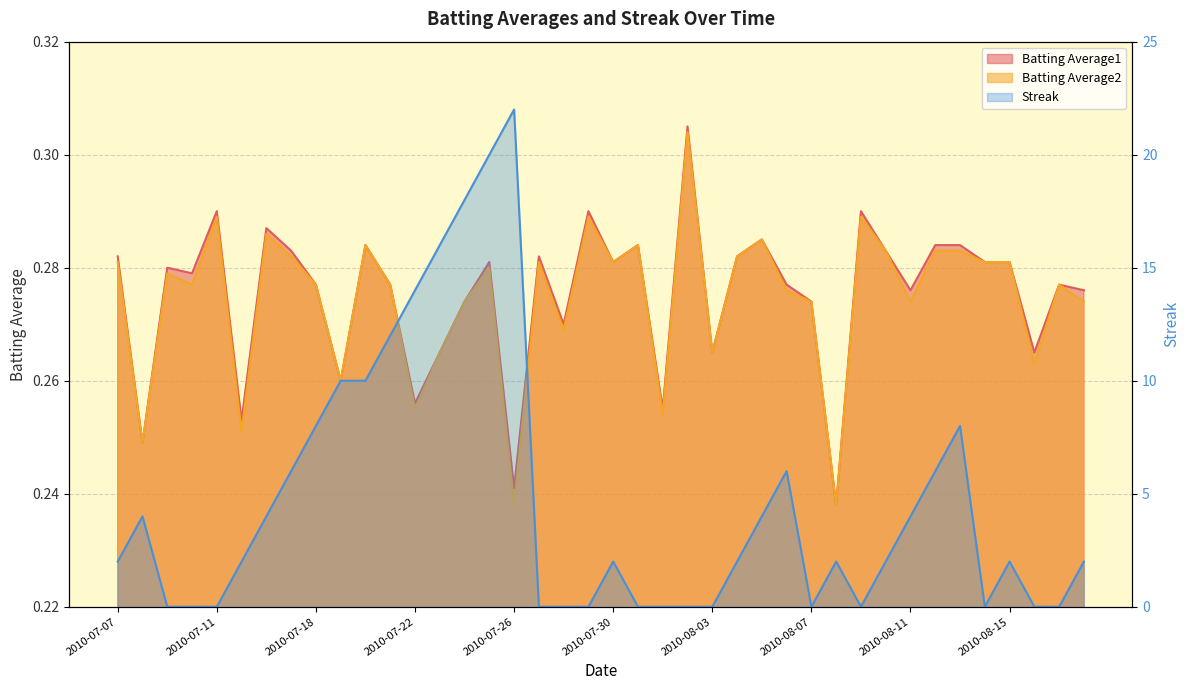

How many values in the Streak series are below 2?

15